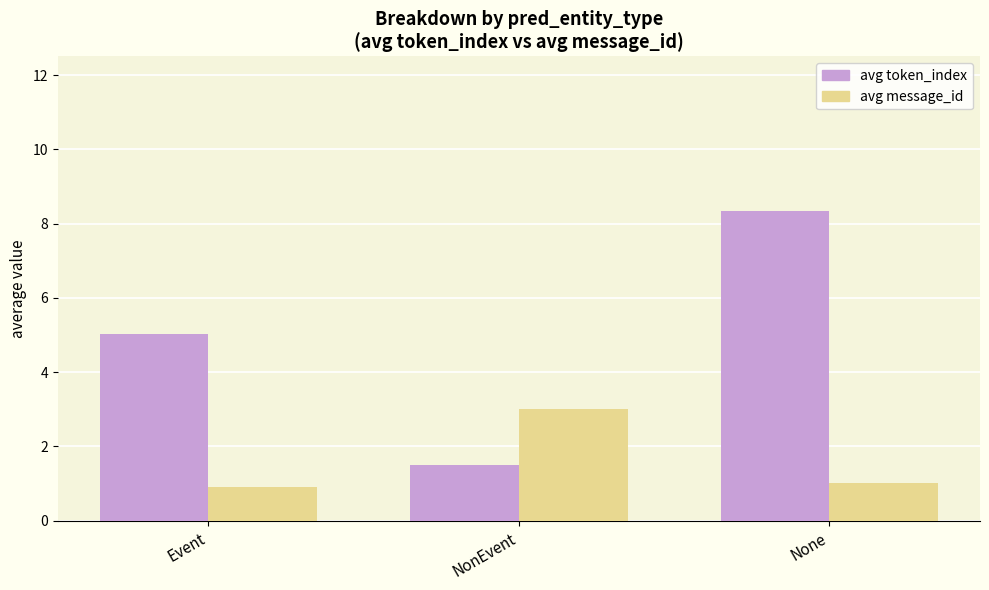

Reading left to right, what are all the values shown in this chart?

avg token_index: Event=5.0	NonEvent=1.5	None=8.3
avg message_id: Event=0.9	NonEvent=3.0	None=1.0